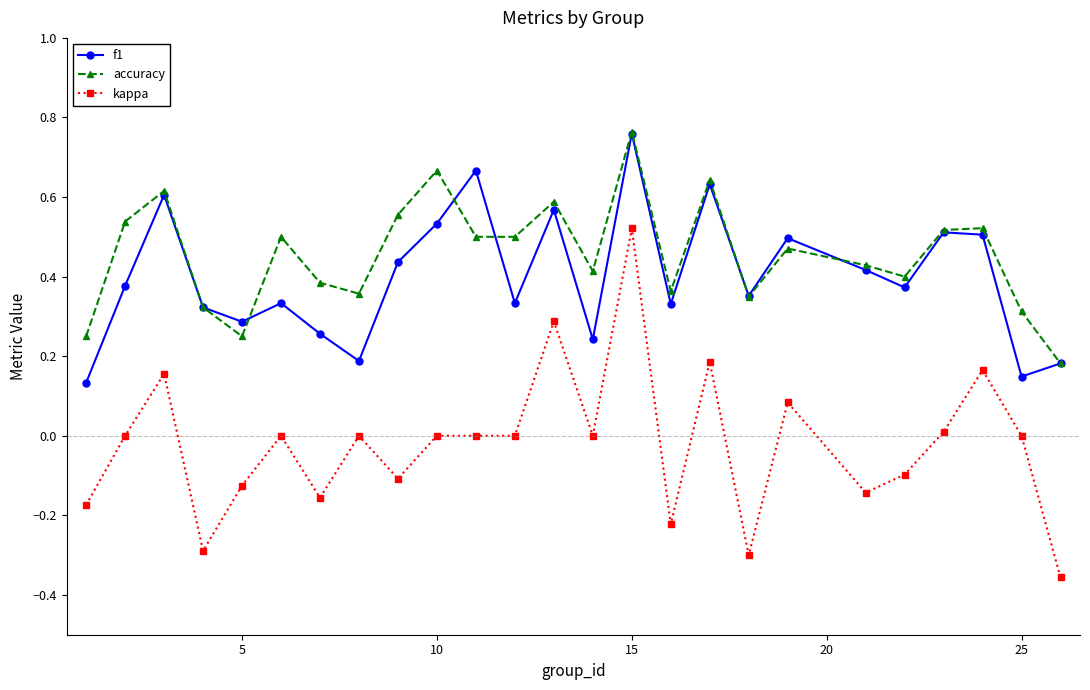

True or false: accuracy has more than 1 points higher than both neighbors.

True